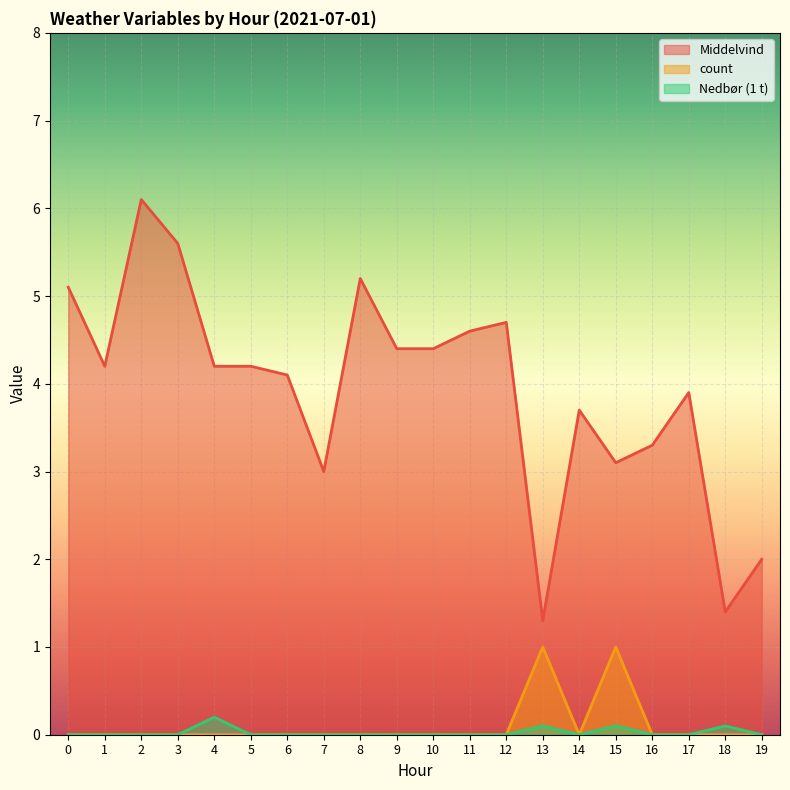

Between 19 and 14, which is larger?

14